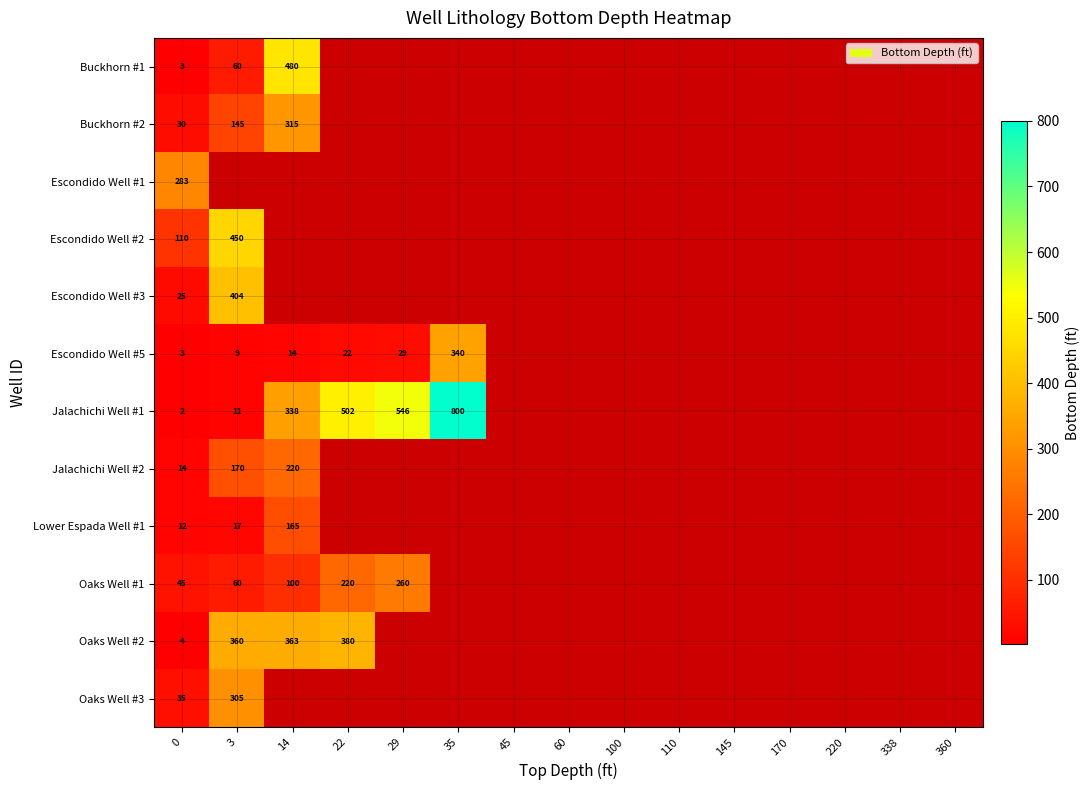

Is it true that Lower Espada Well #1 equals 29 at 3?

False